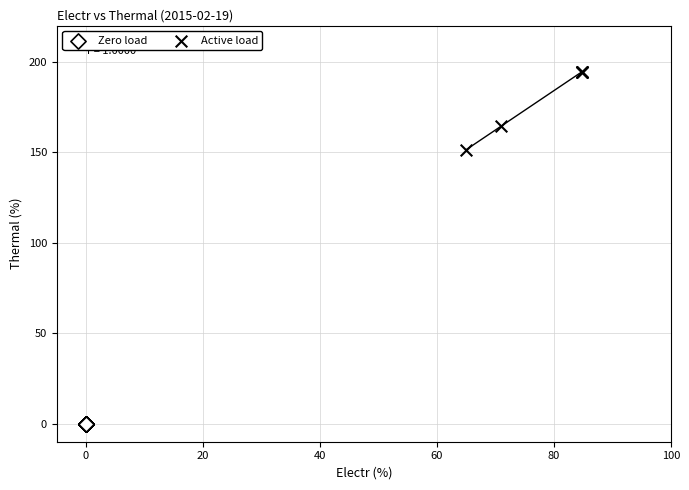

Which series contains the lowest Y value?

Zero load